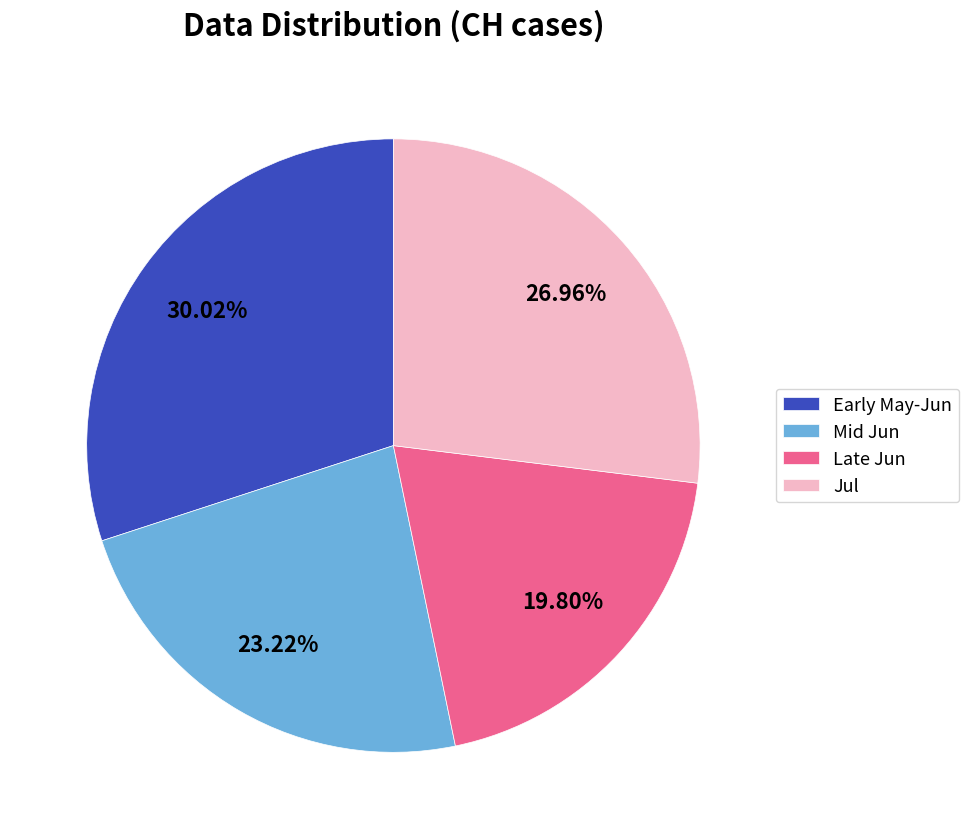

How many slices are in this pie chart?

4